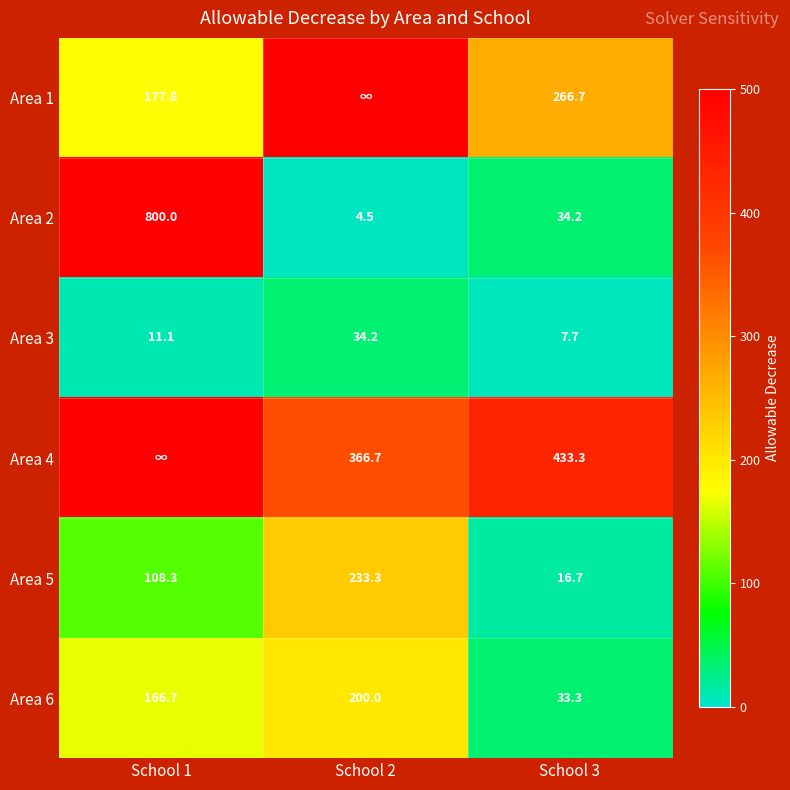

Where is Area 5 nearest to the value 125?

School 1